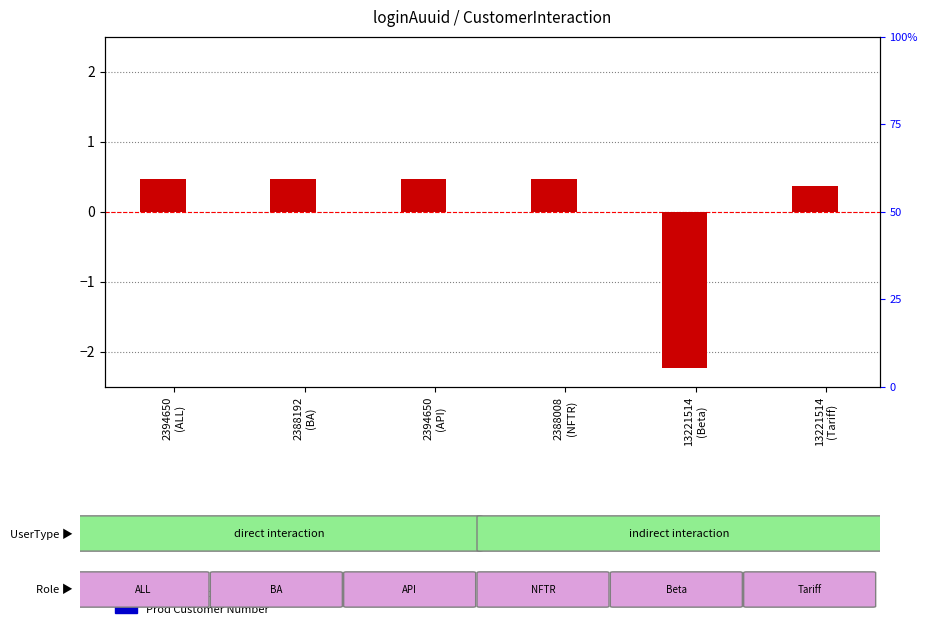

Rank the series by their maximum value, from highest to lowest.

CustomerInteration, Prod Customer Number